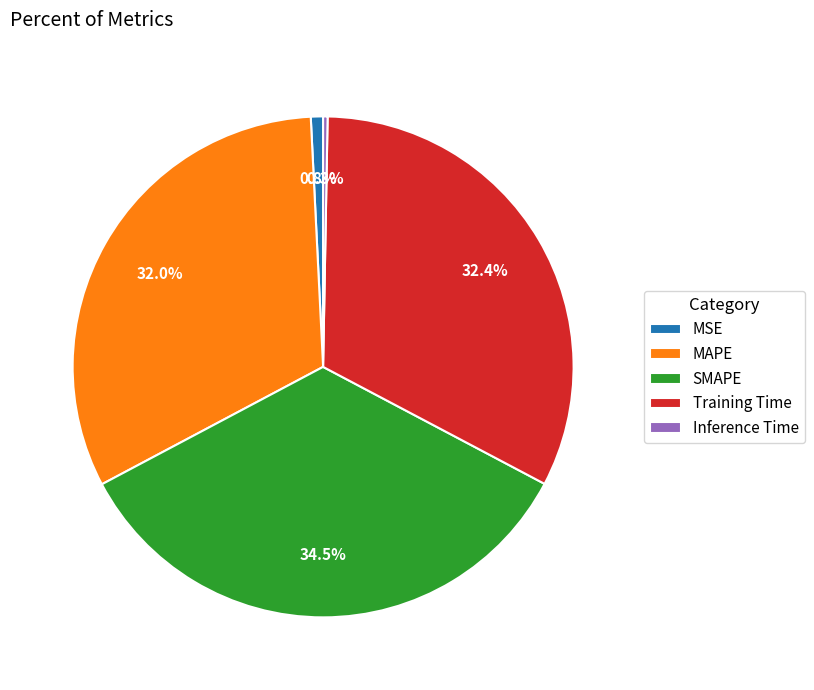

Which category has the biggest portion of the pie?

SMAPE